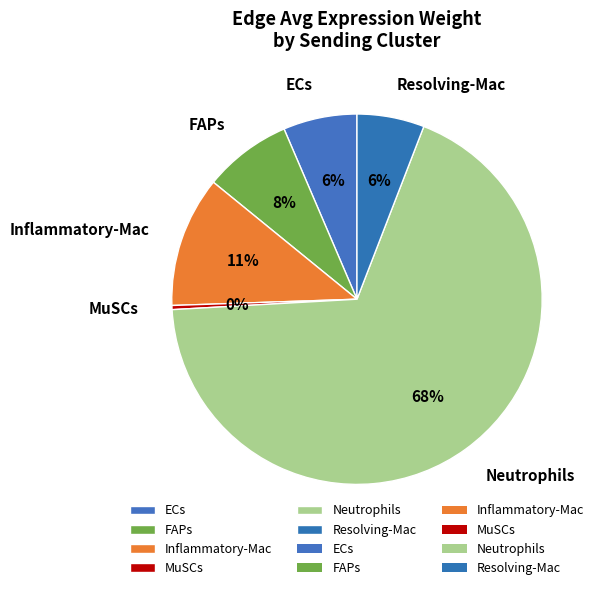

To the nearest percent, what is the average slice percentage?

17%